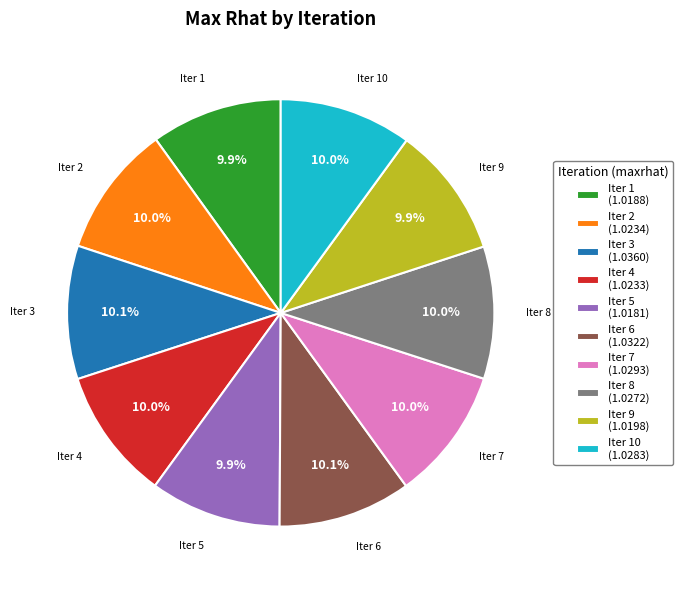

How many slices are in this pie chart?

10